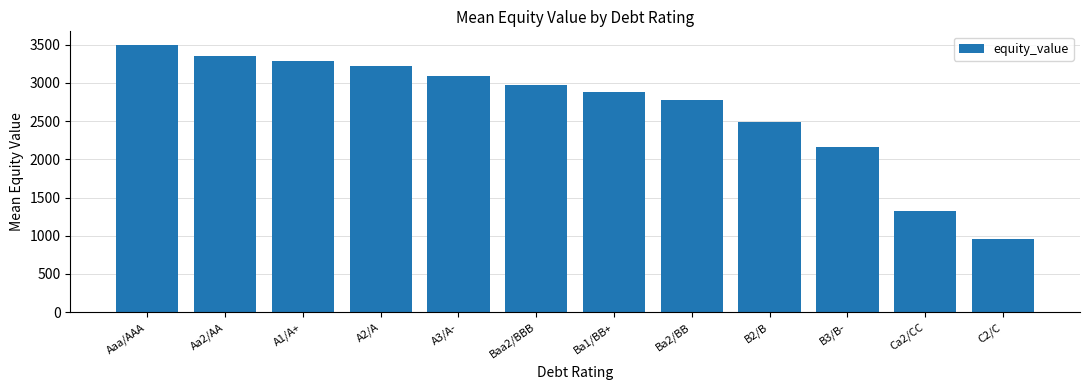

What is the maximum value shown in the chart?

3499.2